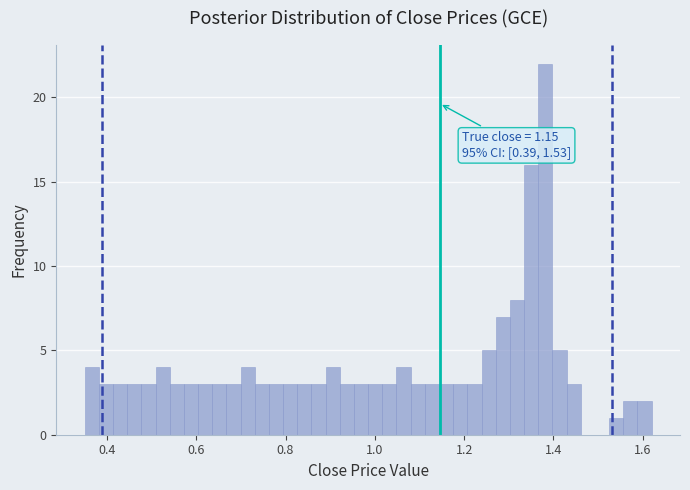

Read against the x-axis, roughly where is the centre of the tallest bar?

1.38